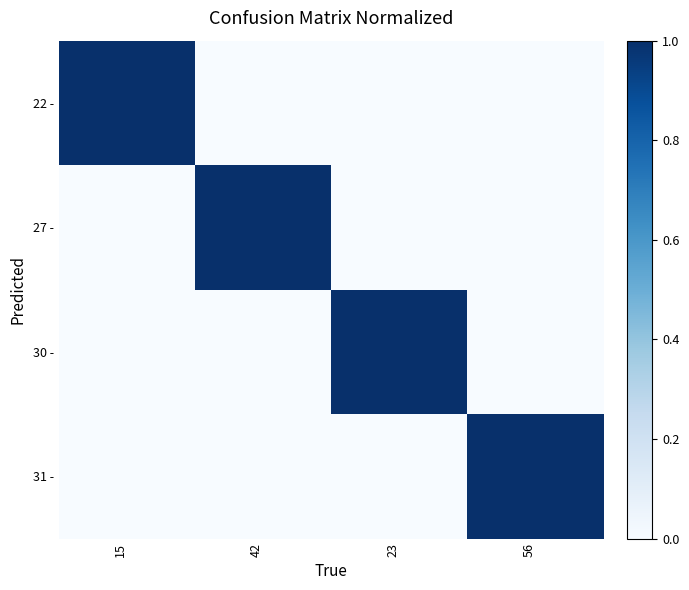

Reading left to right, transcribe all the data shown in this chart.

22 -: 15=1	42=0	23=0	56=0
27 -: 15=0	42=1	23=0	56=0
30 -: 15=0	42=0	23=1	56=0
31 -: 15=0	42=0	23=0	56=1